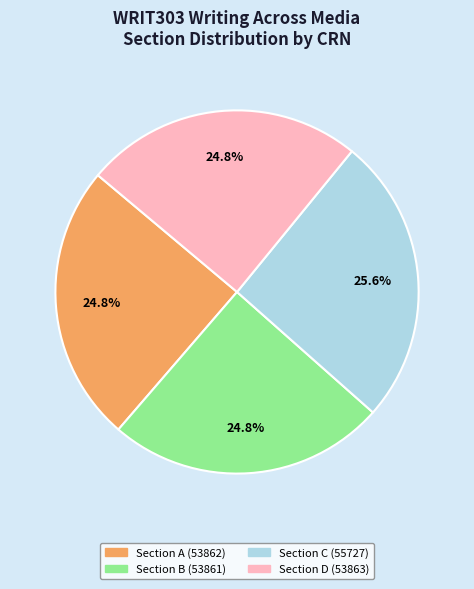

Which category has the biggest portion of the pie?

Section C (55727)